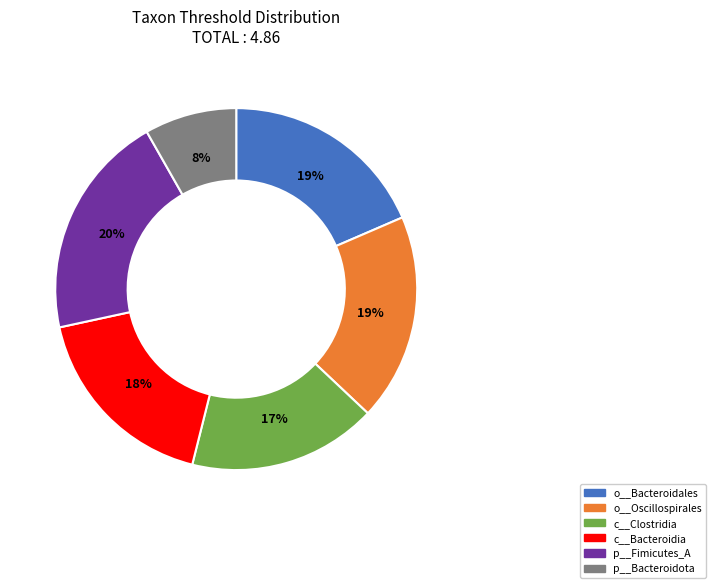

To the nearest percent, what percentage of the pie is p__Fimicutes_A?

20%